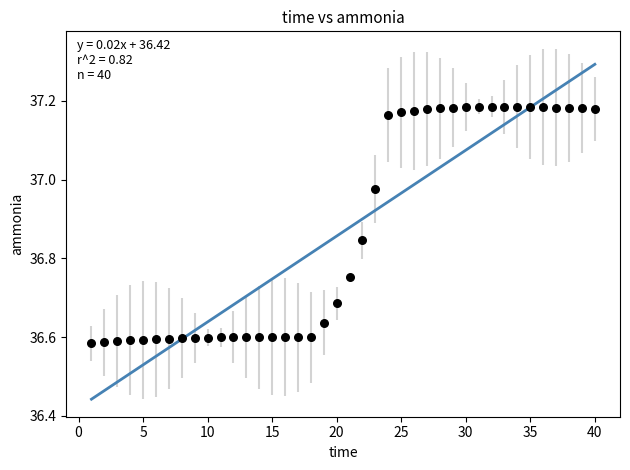

What is the range of Y values (max minus min)?

0.6